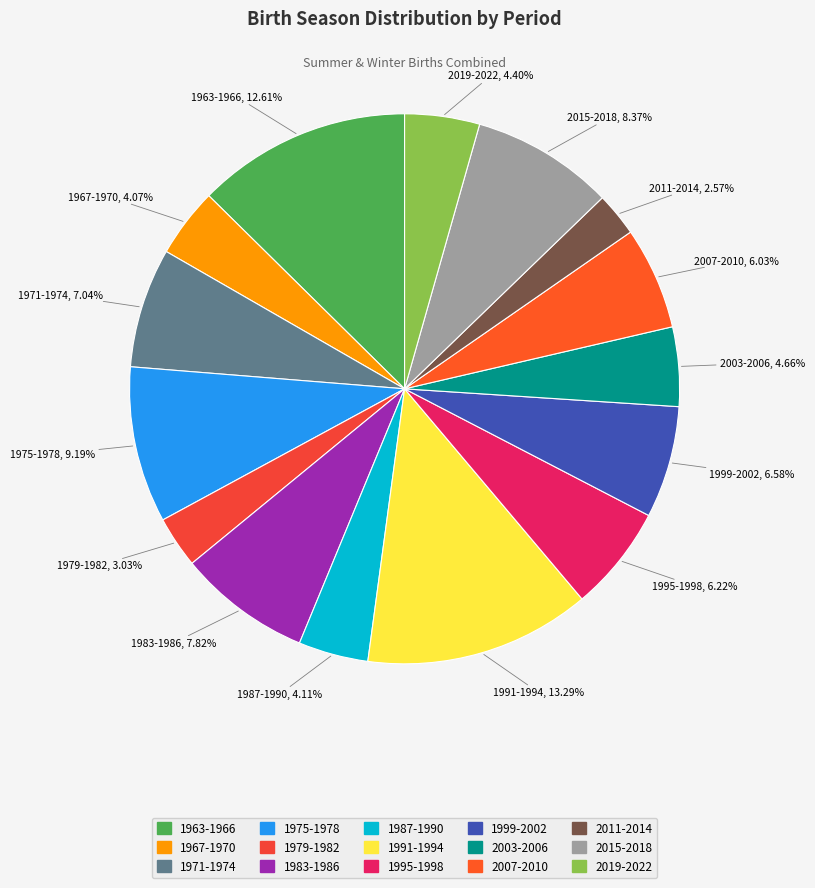

True or false: 2015-2018 accounts for 8% of the total.

True